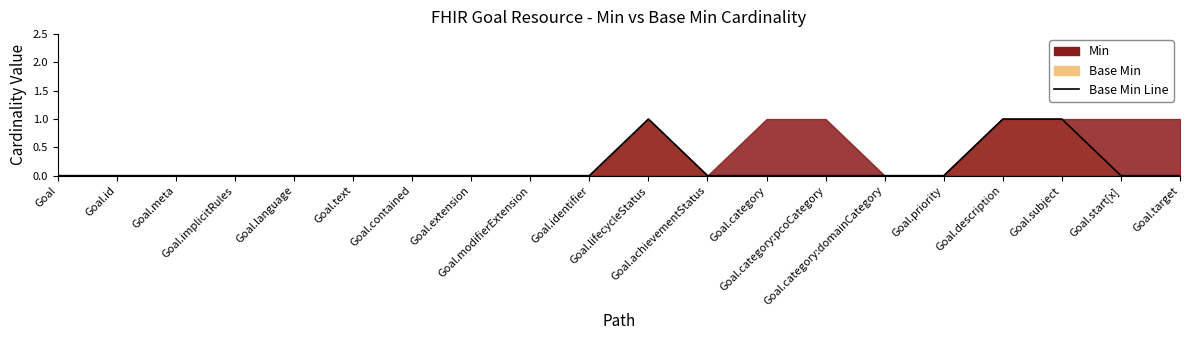

Does the chart display data point markers on the line(s)?

No